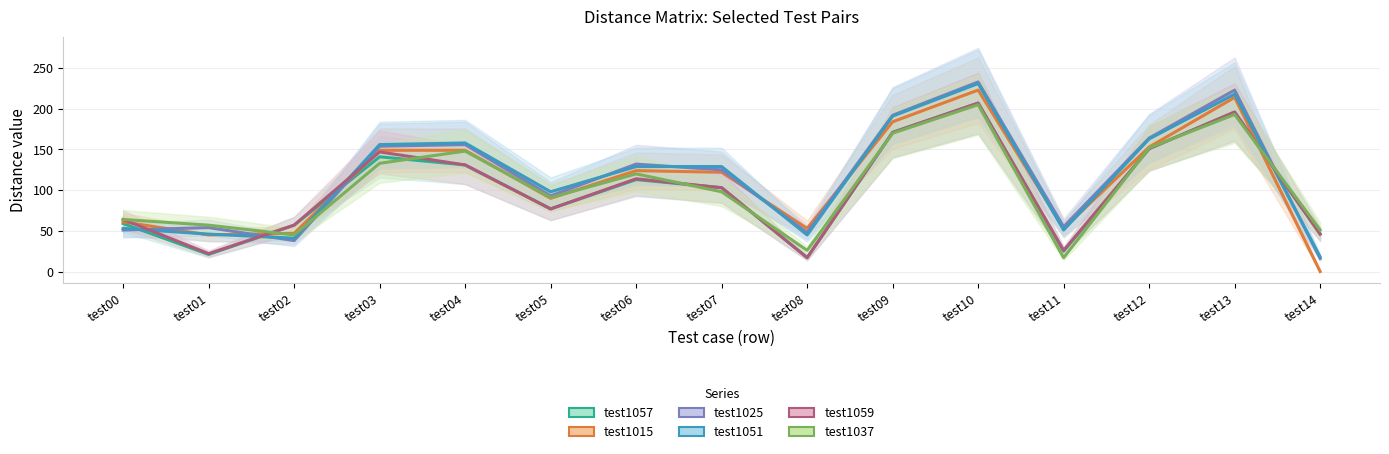

What is the spread (max minus min) of values at test03?

23